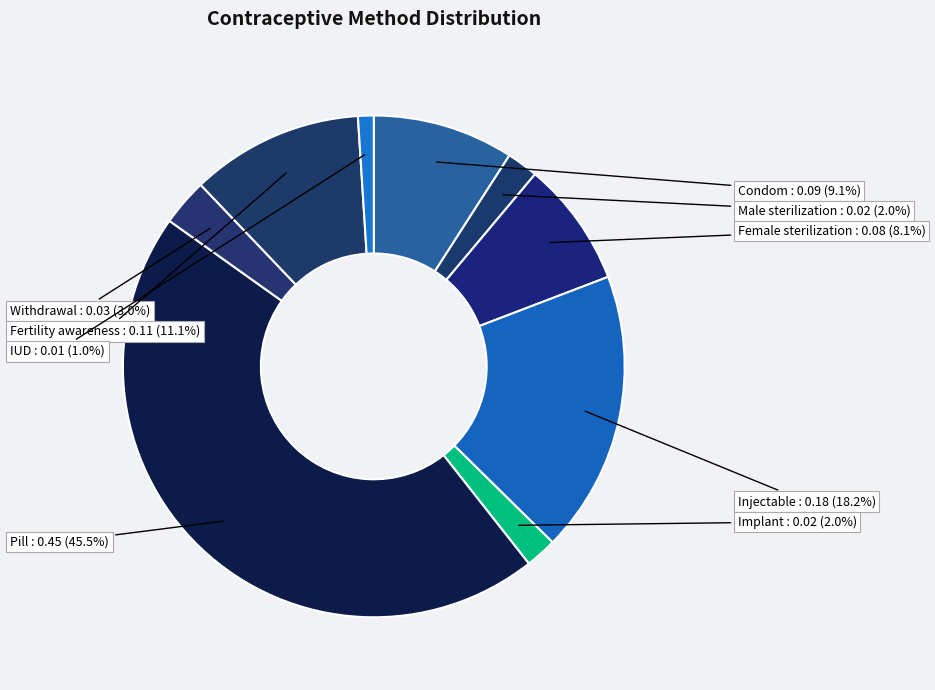

To the nearest percent, what portion does Female sterilization represent?

8%